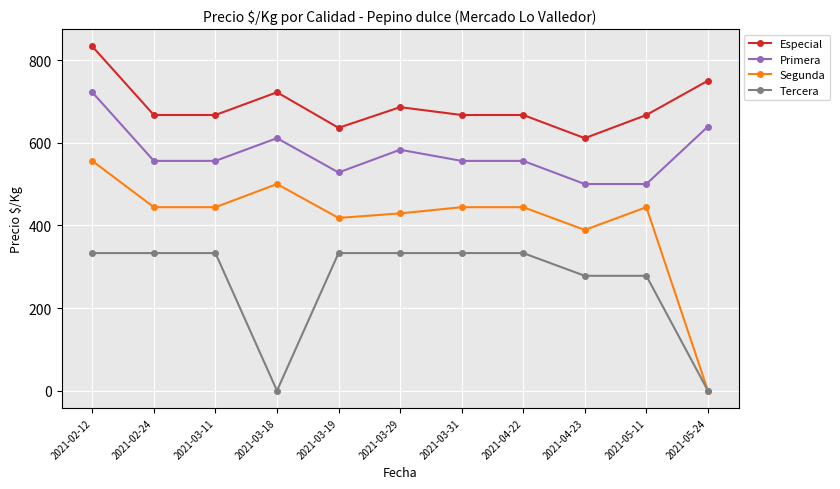

Rank the series by their maximum value, from highest to lowest.

Especial, Primera, Segunda, Tercera